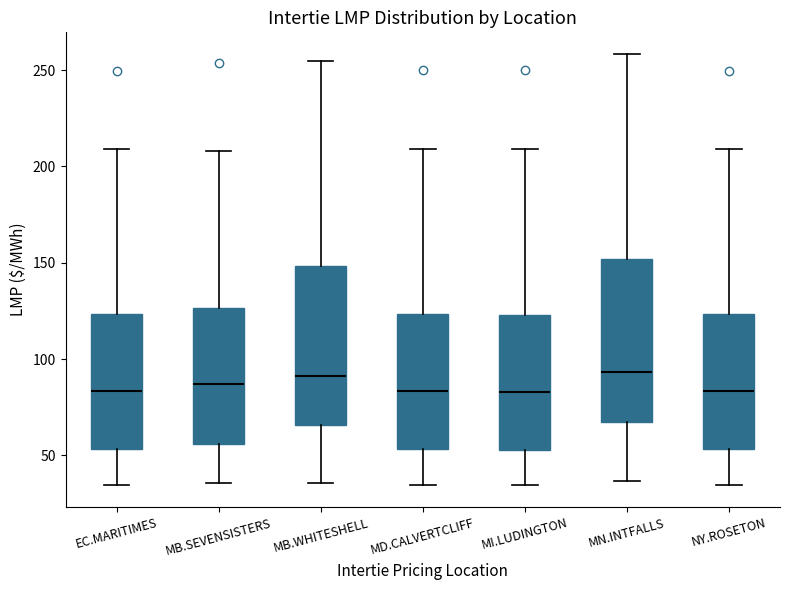

Where is the lower edge of the box for EC.MARITIMES on the y-axis? The values are not printed on the chart, so give them approximately, as read against the axis.

55